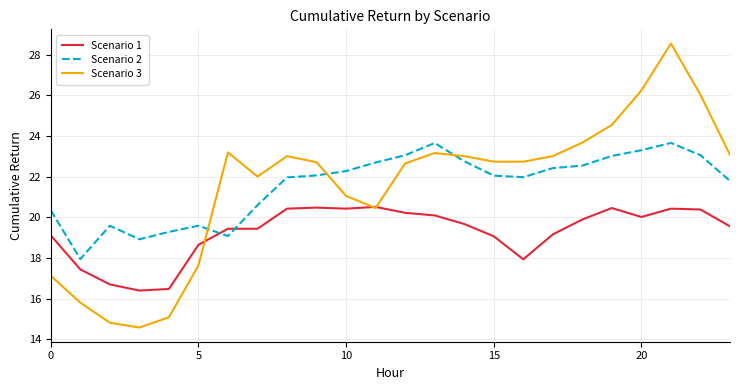

Rank the series by their maximum value, from lowest to highest.

Scenario 1, Scenario 2, Scenario 3